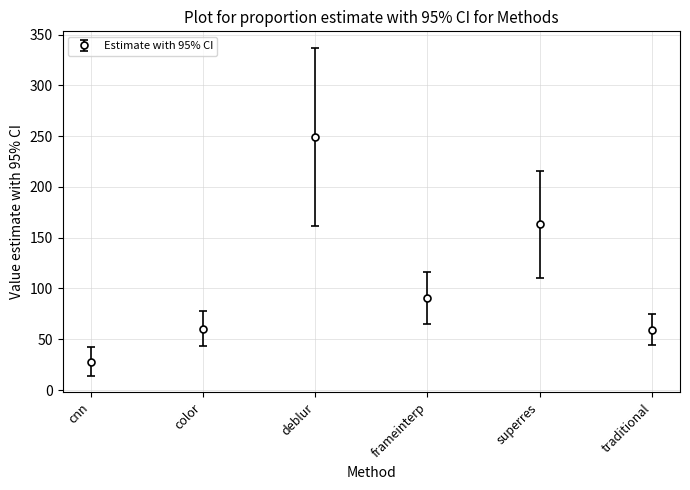

How many data points does each series have?

6